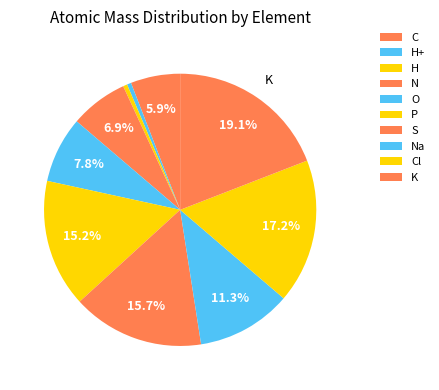

The K slice represents 29% of the pie. True or false?

False